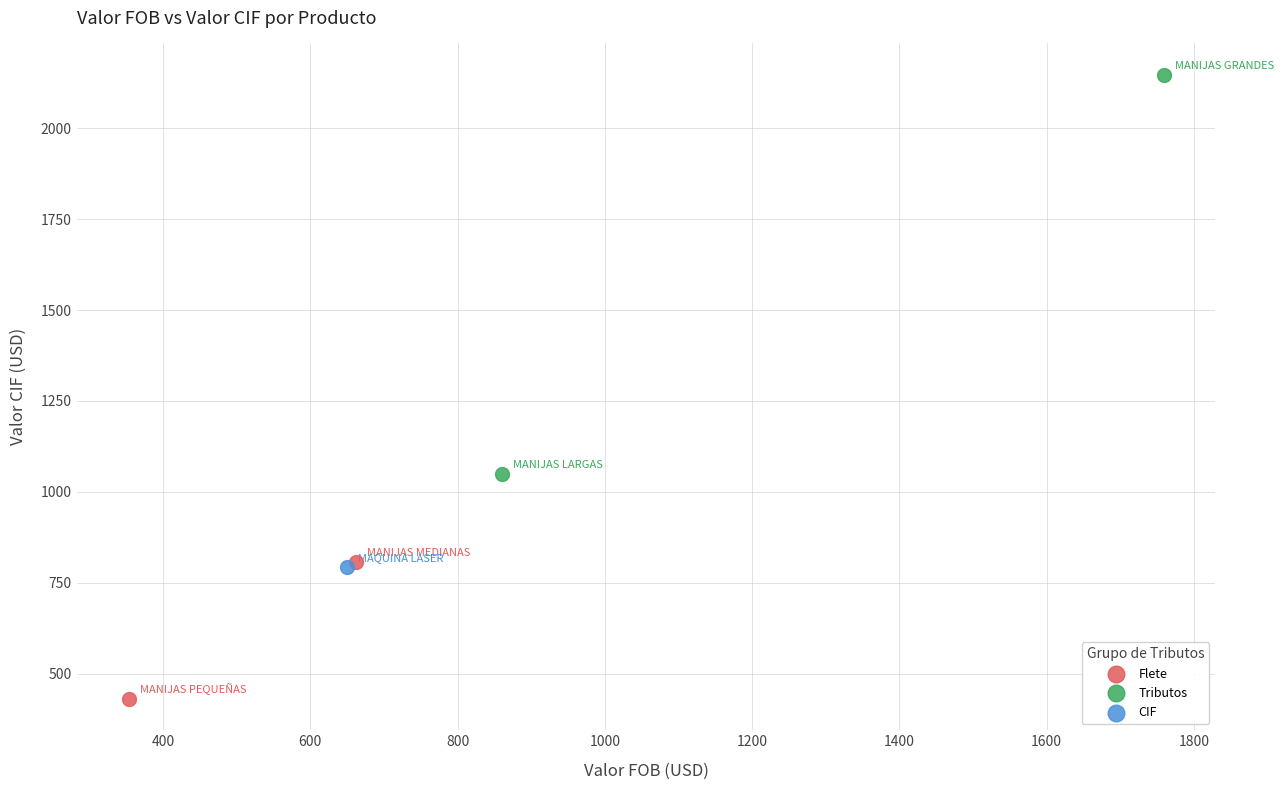

Which series contains the highest Y value?

Tributos